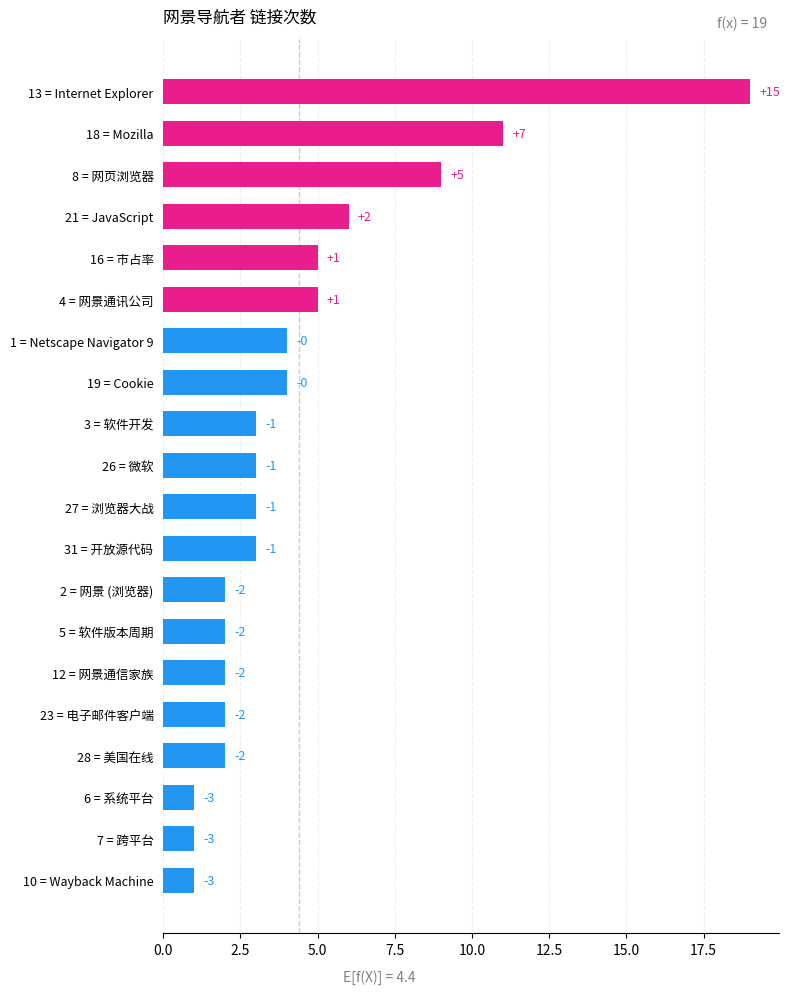

How many bars are there in total?

20